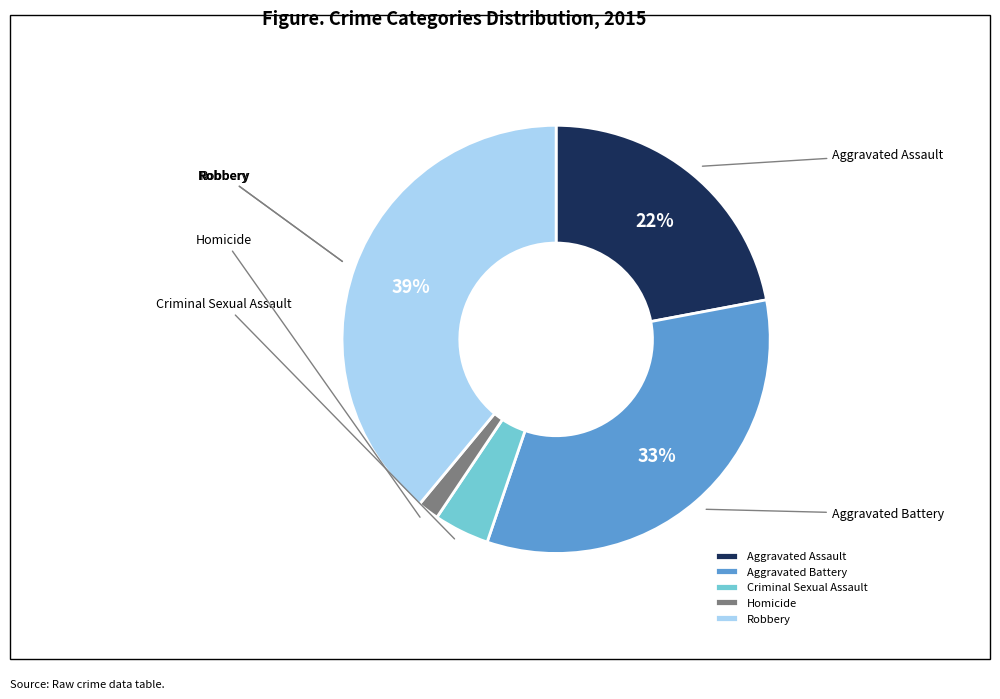

What percentage is the Aggravated Battery slice, to the nearest percent?

33%